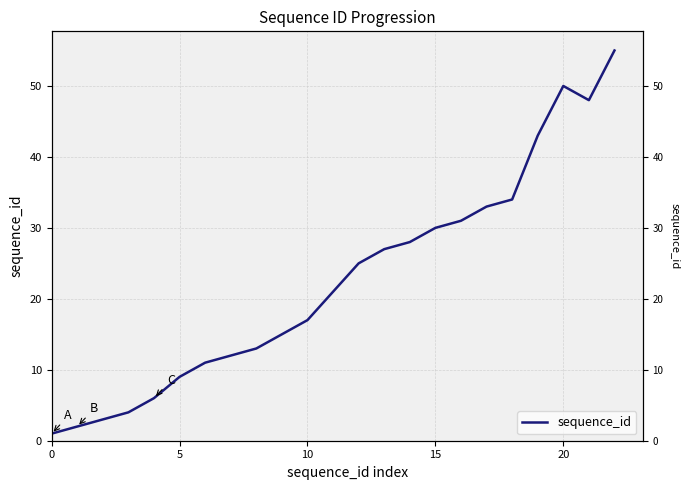

How many interior local peaks (higher than both neighbors) does the data have?

1